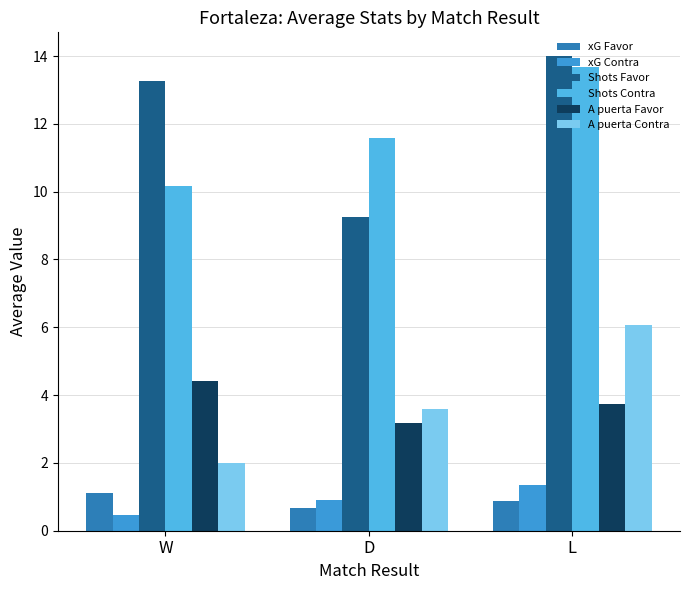

What position from the right is W?

3